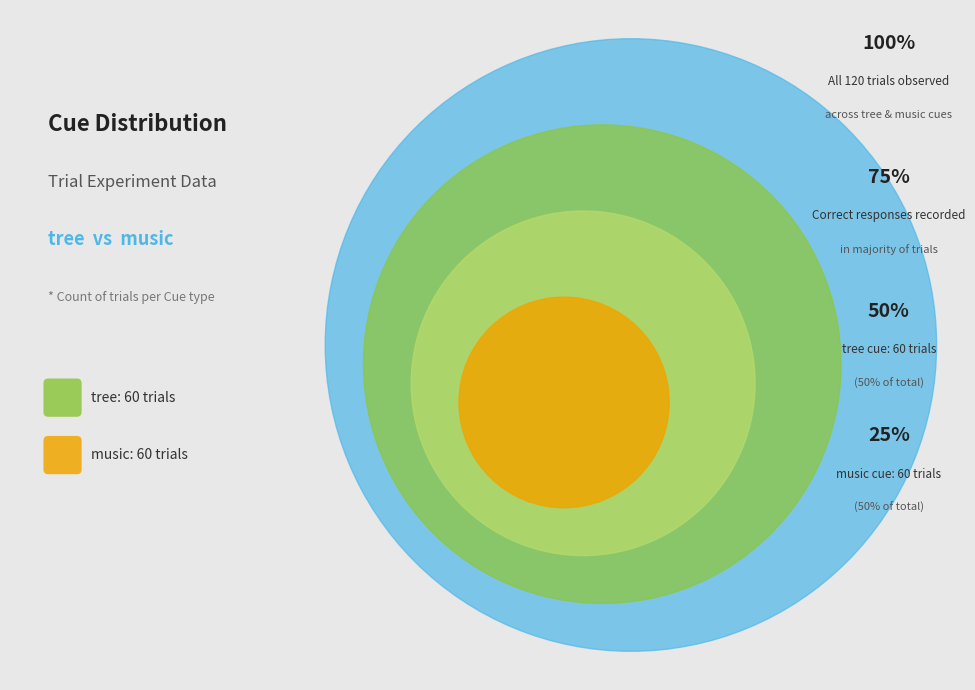

Rank the categories by value from lowest to highest.

music, tree